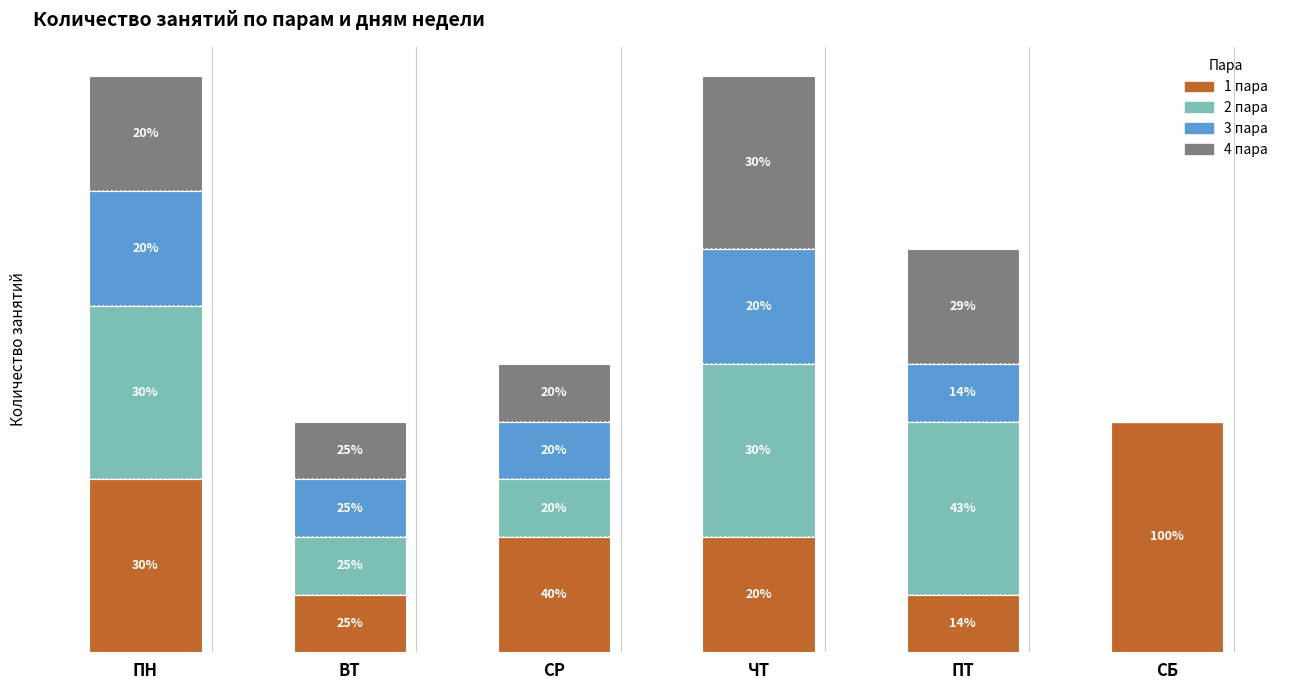

What are all the series names shown in the legend?

1 пара, 2 пара, 3 пара, 4 пара